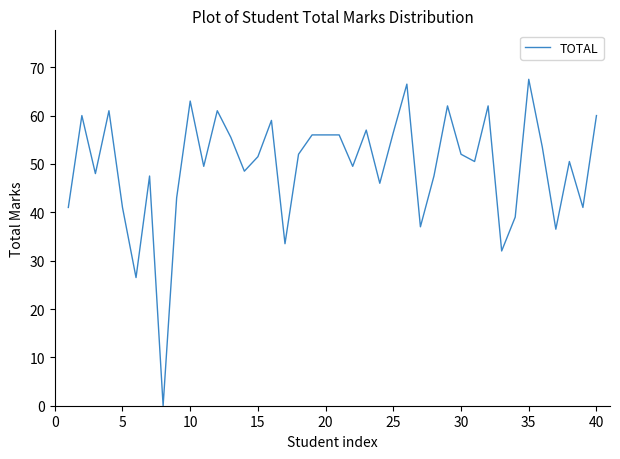

What is the maximum value shown in the chart?

67.5